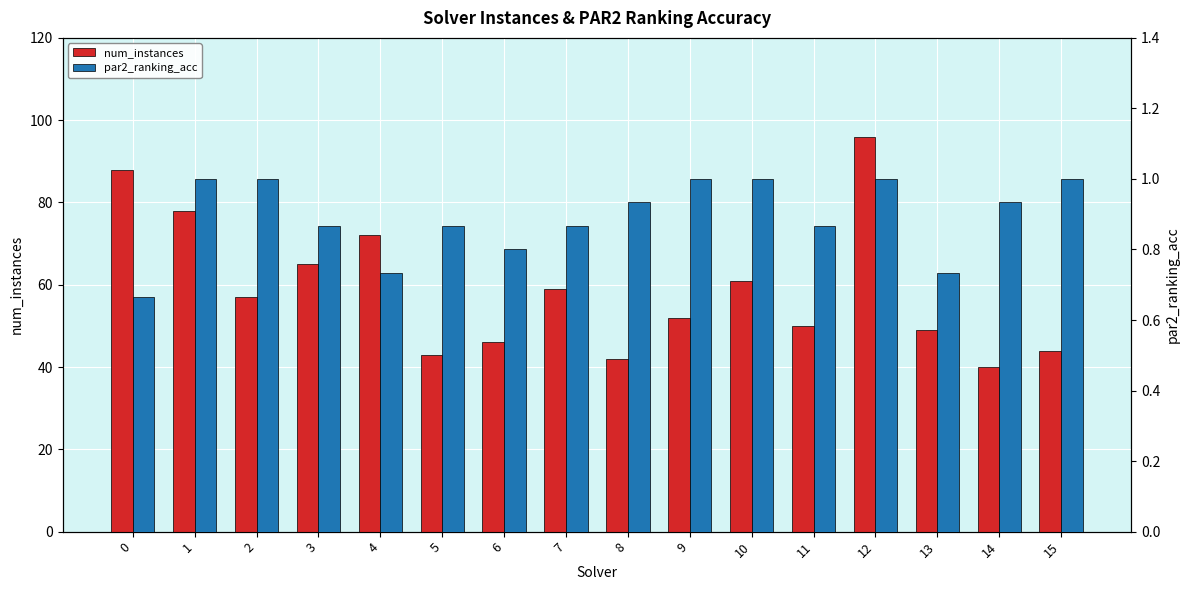

What is the difference between the maximum and minimum values in the par2_ranking_acc series?

0.3